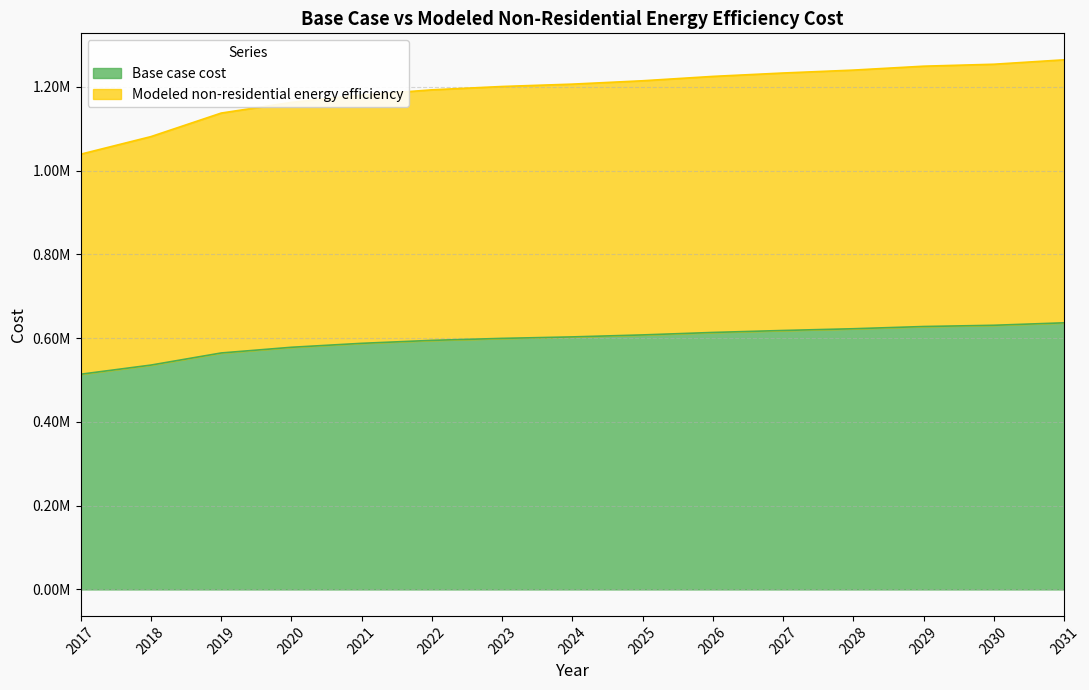

What are all the series names shown in the legend?

Base case cost, Modeled non-residential energy efficiency